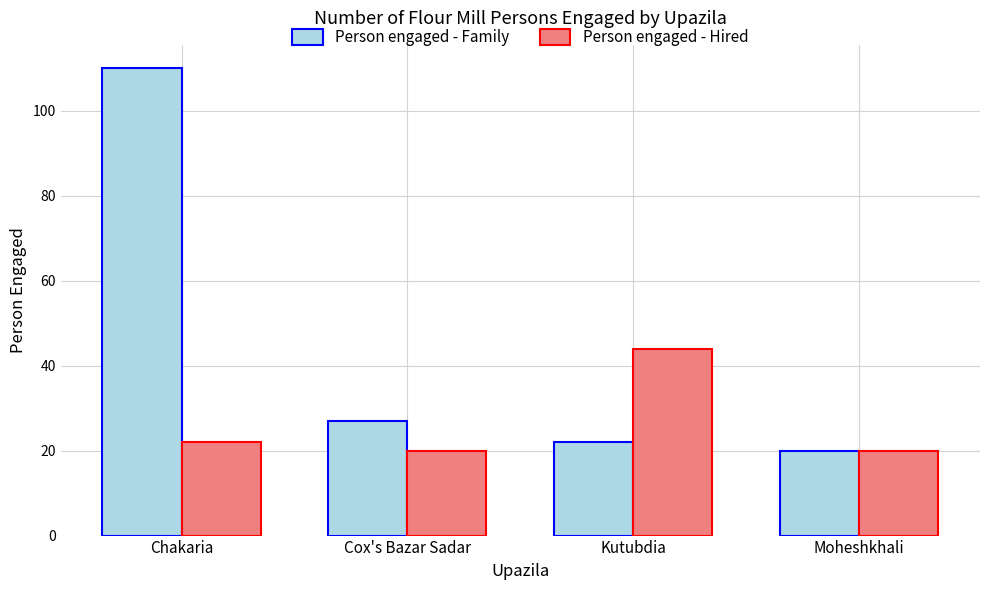

What is the highest value of the Person engaged - Hired series?

44